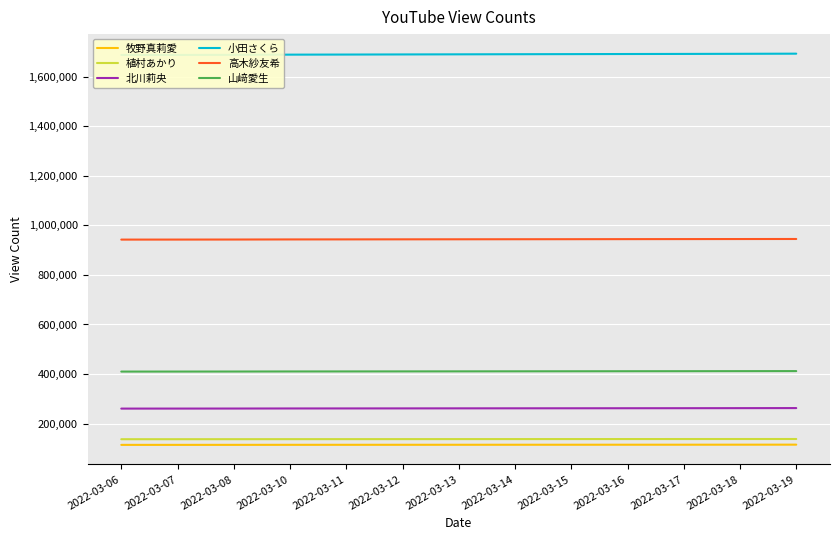

What is the highest value of the 植村あかり series?

137809